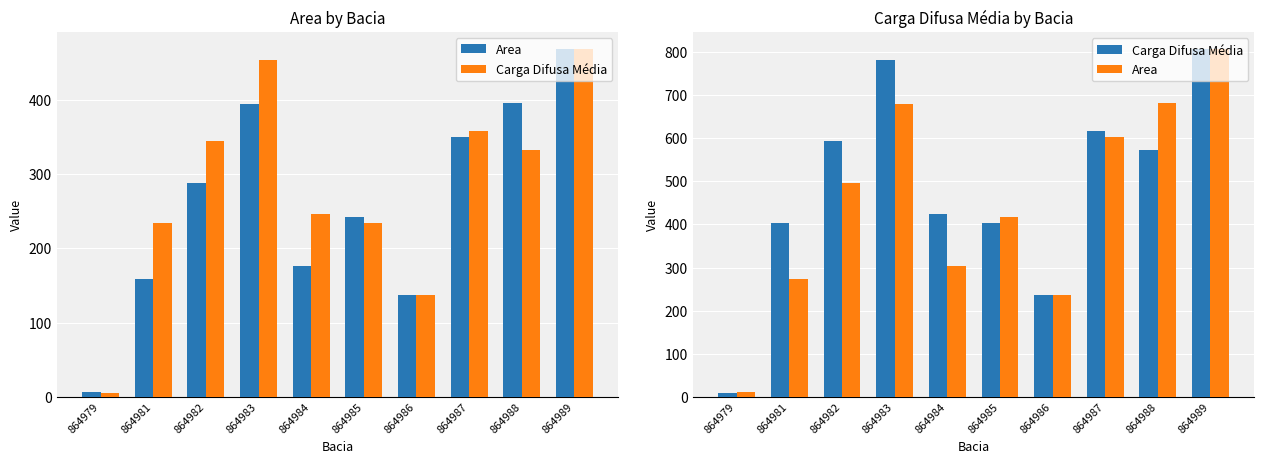

Where does the Carga Difusa Média series first go above 572?

864982